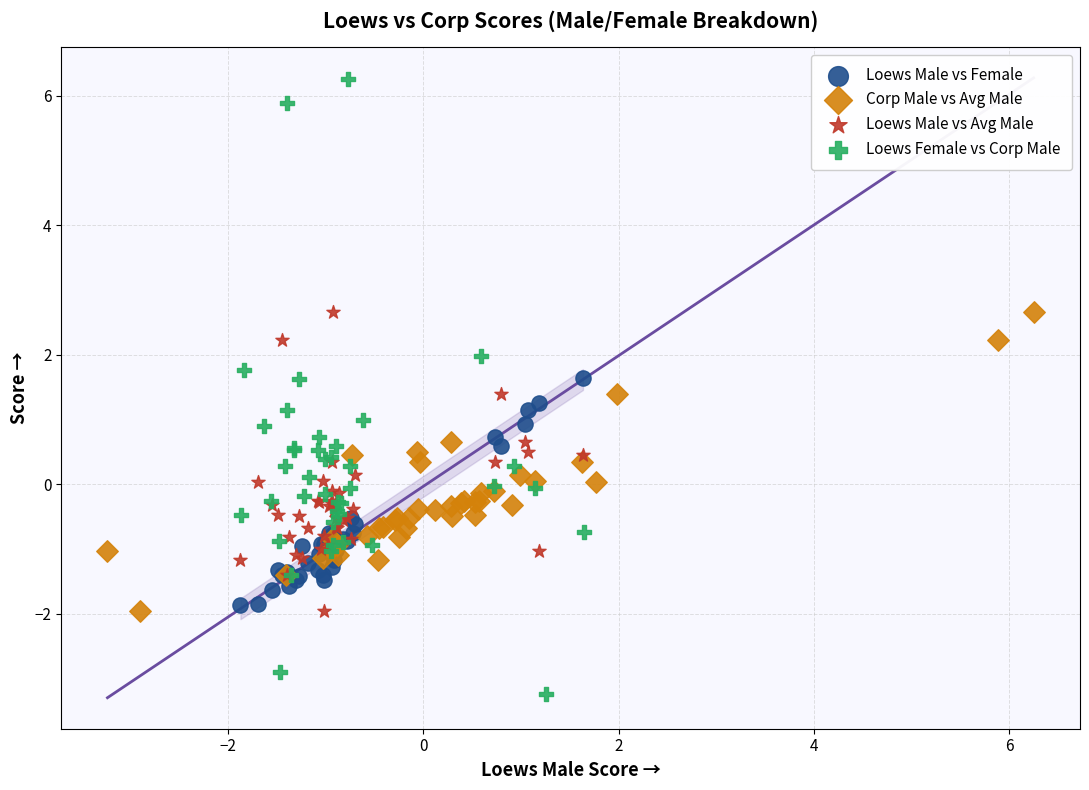

Which series reaches the minimum Y coordinate?

Loews Female vs Corp Male